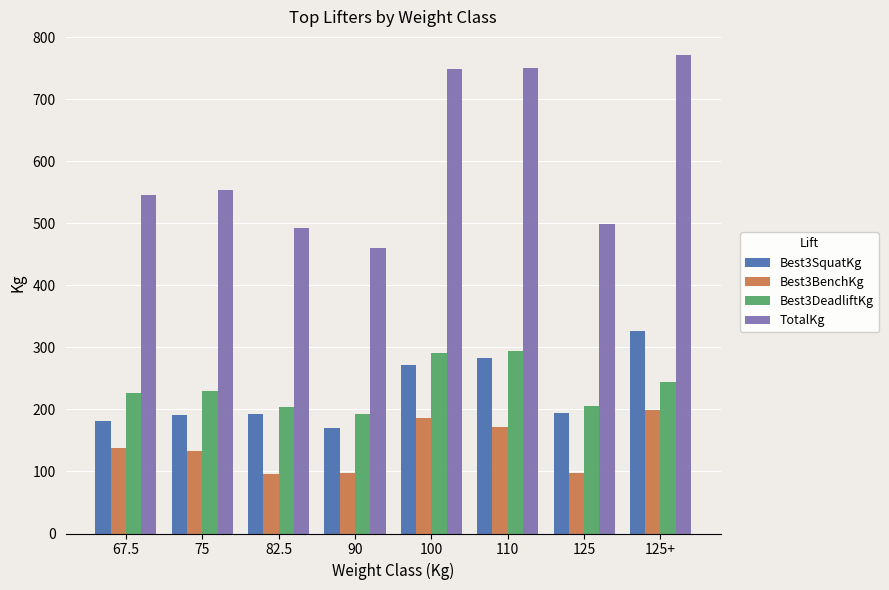

What are all the series names shown in the legend?

Best3SquatKg, Best3BenchKg, Best3DeadliftKg, TotalKg